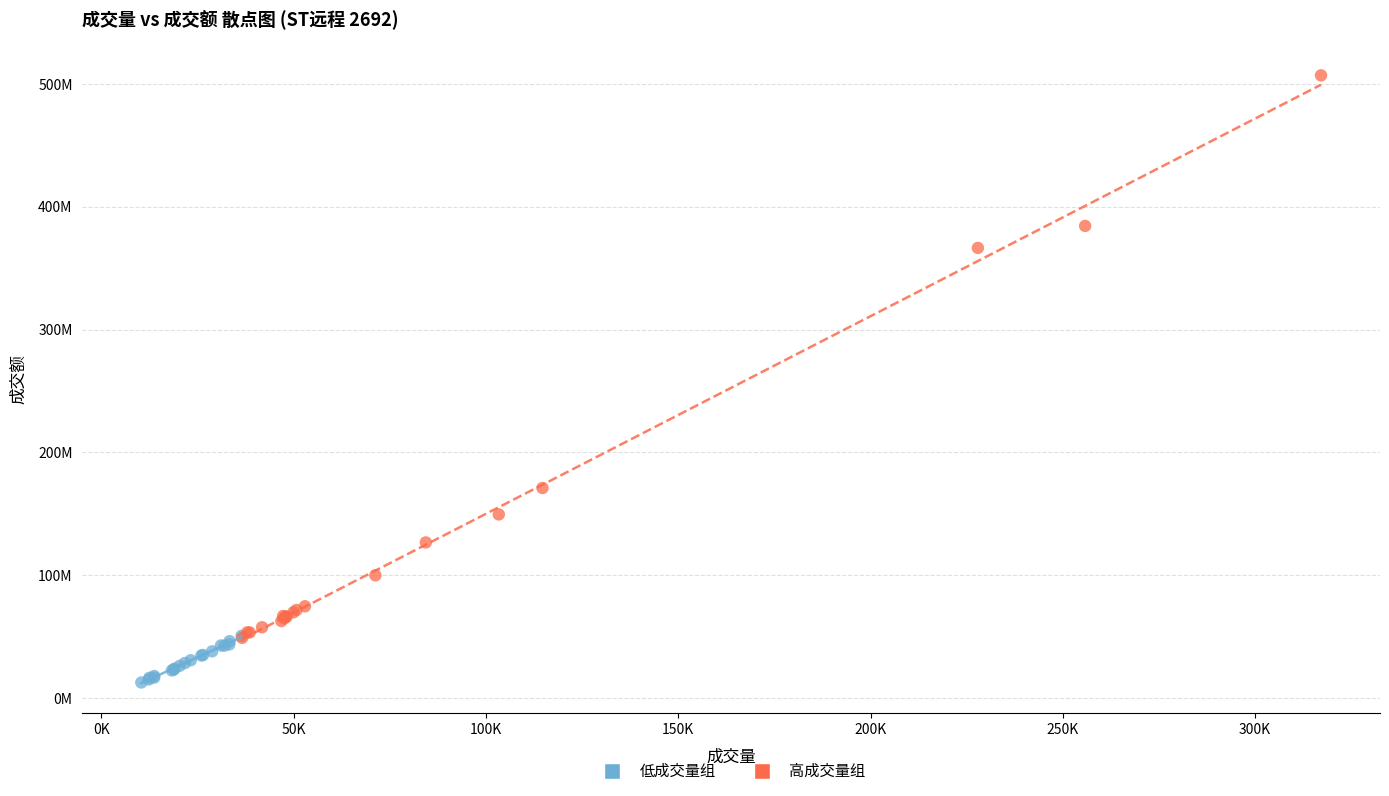

What are all the series names shown in the legend?

低成交量组, 高成交量组